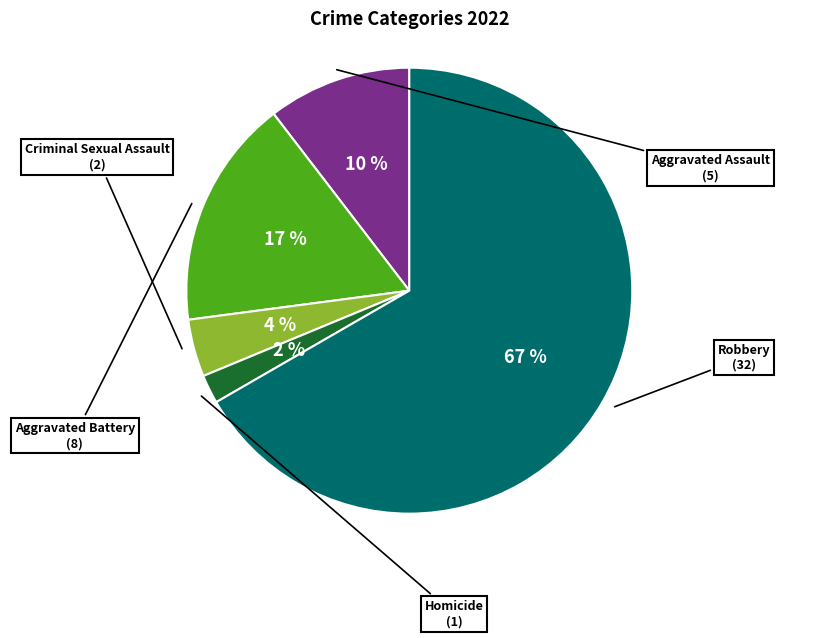

To the nearest percent, what is the difference between the largest and smallest slice percentages?

65%